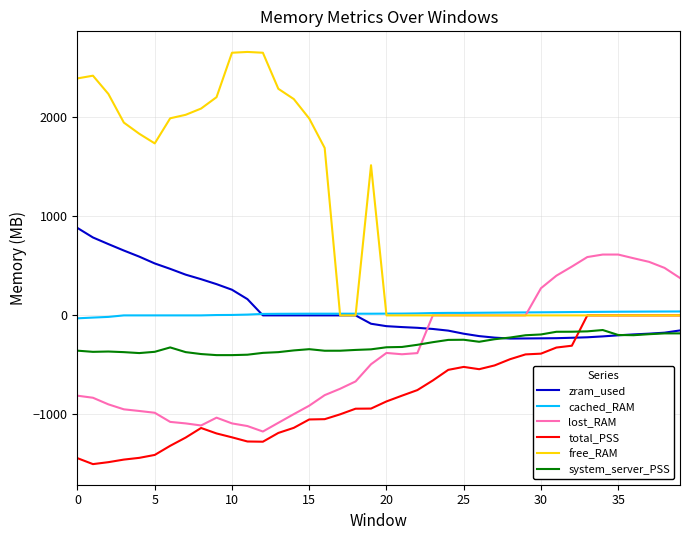

What is the smallest value displayed?

-1500.8